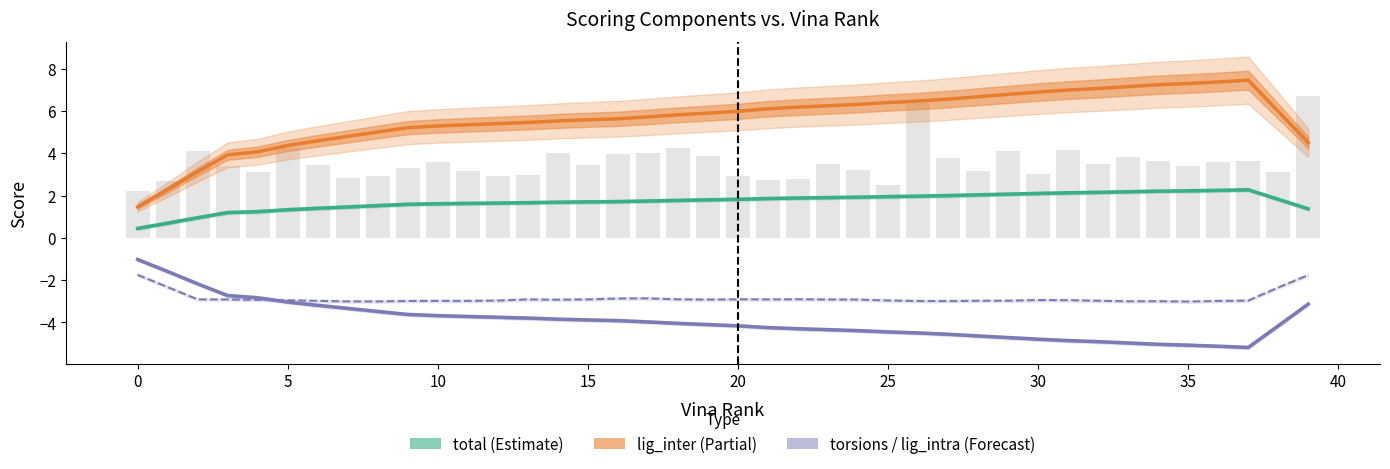

Reading left to right, extract all data points from this chart.

lig_inter: 1.5	2.3	3.1	3.9	4.1	4.4	4.6	4.8	5.0	5.2	5.3	5.3	5.4	5.5	5.5	5.6	5.6	5.7	5.8	5.9	6.0	6.1	6.2	6.2	6.3	6.4	6.5	6.6	6.7	6.8	6.9	7.0	7.1	7.1	7.2	7.3	7.4	7.5	6.0	4.5
total: 0.4	0.7	1.0	1.2	1.2	1.3	1.4	1.5	1.5	1.6	1.6	1.6	1.6	1.7	1.7	1.7	1.7	1.7	1.8	1.8	1.8	1.9	1.9	1.9	1.9	1.9	2.0	2.0	2.0	2.1	2.1	2.1	2.2	2.2	2.2	2.2	2.2	2.3	1.8	1.4
torsions: -1.0	-1.6	-2.2	-2.7	-2.8	-3.0	-3.2	-3.3	-3.5	-3.6	-3.7	-3.7	-3.8	-3.8	-3.8	-3.9	-3.9	-4.0	-4.0	-4.1	-4.2	-4.2	-4.3	-4.3	-4.4	-4.4	-4.5	-4.6	-4.6	-4.7	-4.8	-4.9	-4.9	-5.0	-5.0	-5.1	-5.1	-5.2	-4.2	-3.1
lig_intra: -1.7	-2.3	-2.9	-2.9	-2.9	-3.0	-3.0	-3.0	-3.0	-3.0	-3.0	-3.0	-3.0	-2.9	-2.9	-2.9	-2.9	-2.9	-2.9	-2.9	-2.9	-2.9	-2.9	-2.9	-2.9	-3.0	-3.0	-3.0	-3.0	-3.0	-2.9	-2.9	-3.0	-3.0	-3.0	-3.0	-3.0	-3.0	-2.3	-1.8